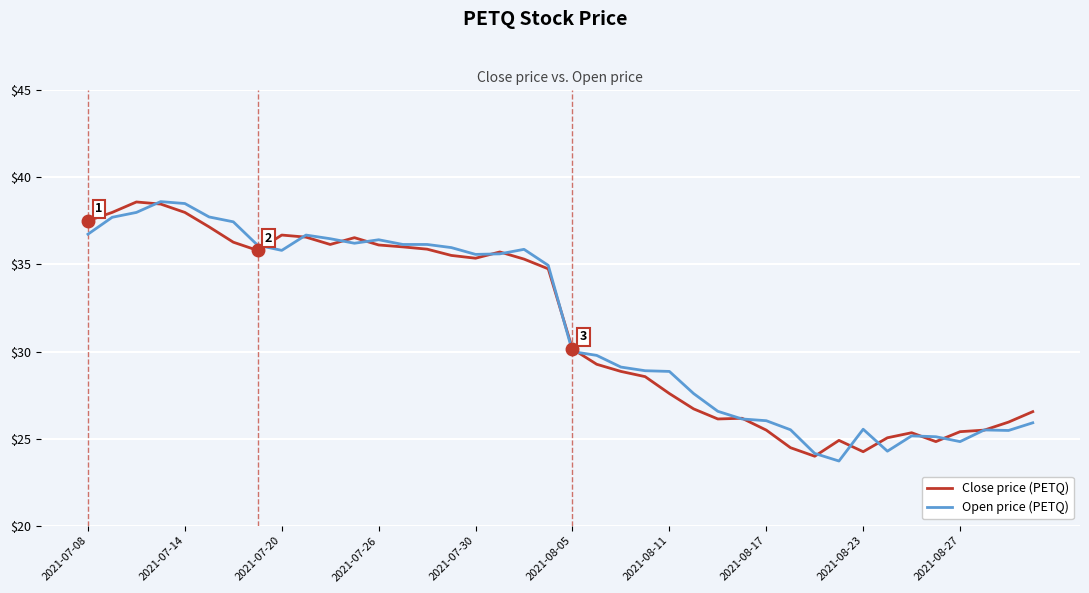

What is the minimum value shown in the chart?

23.7